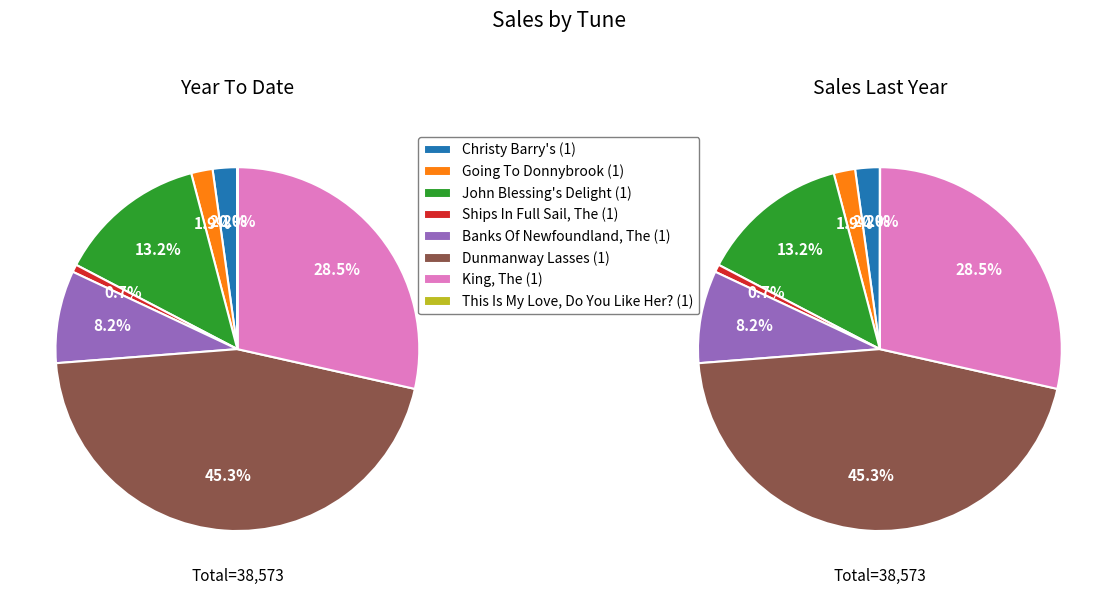

Between This Is My Love, Do You Like Her? (1) and Dunmanway Lasses (1), which is larger?

Dunmanway Lasses (1)